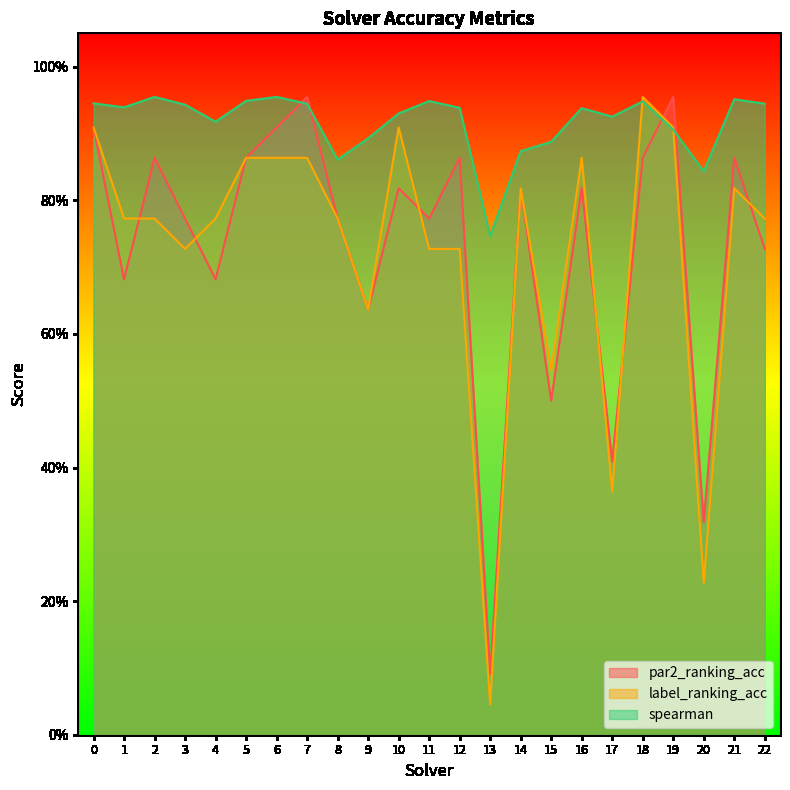

What is the approximate value of label_ranking_acc at 16?

0.9